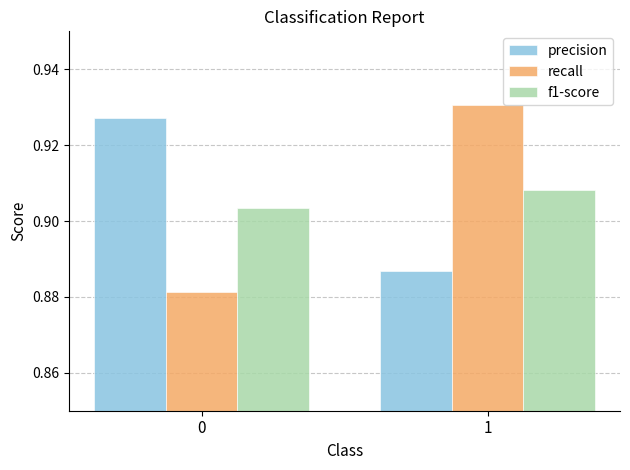

List the series in order of their peak value, lowest first.

f1-score, precision, recall